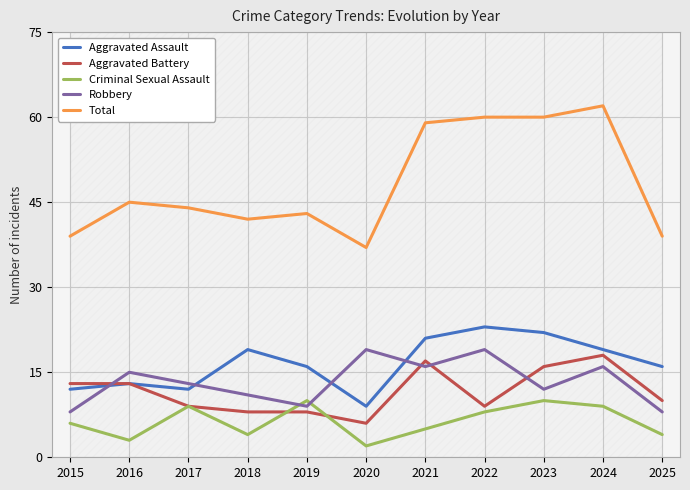

Which series has the largest range (max minus min)?

Total